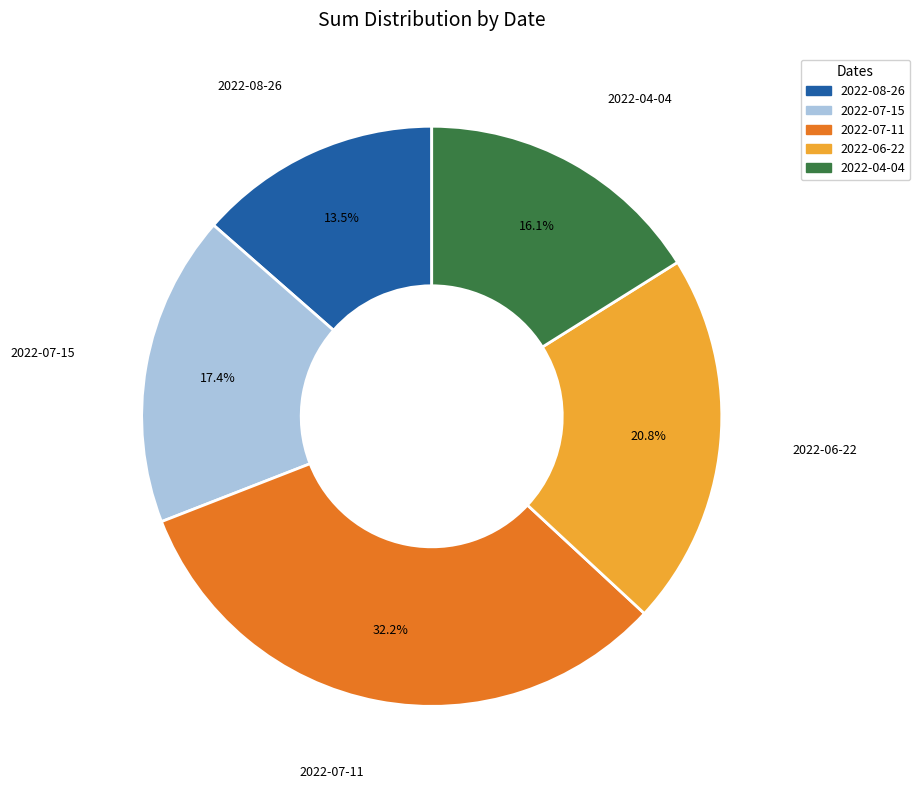

True or false: 2022-07-15 accounts for 25% of the total.

False